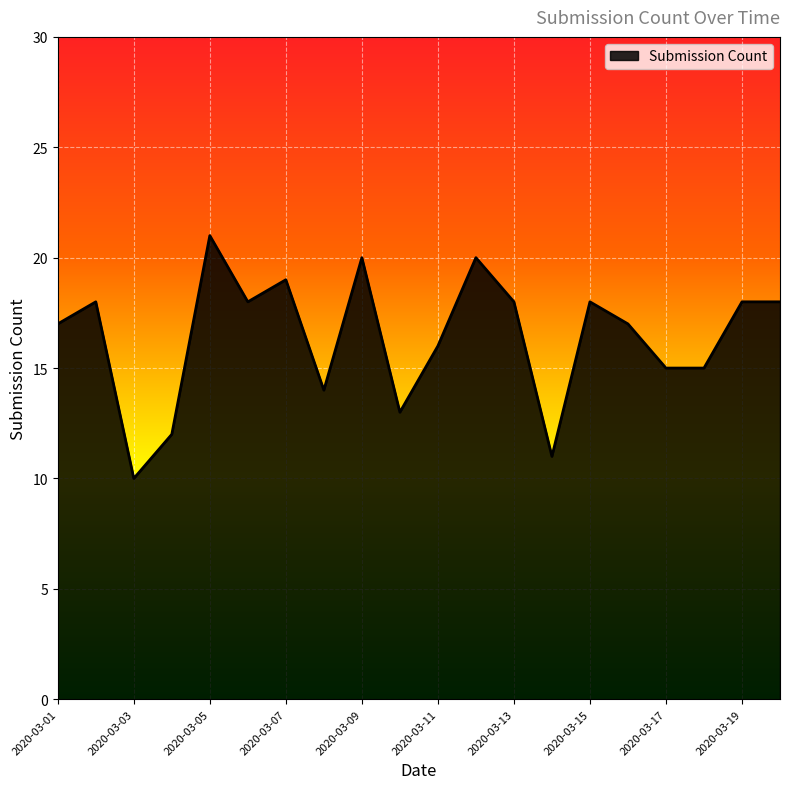

What is the greatest value displayed?

21